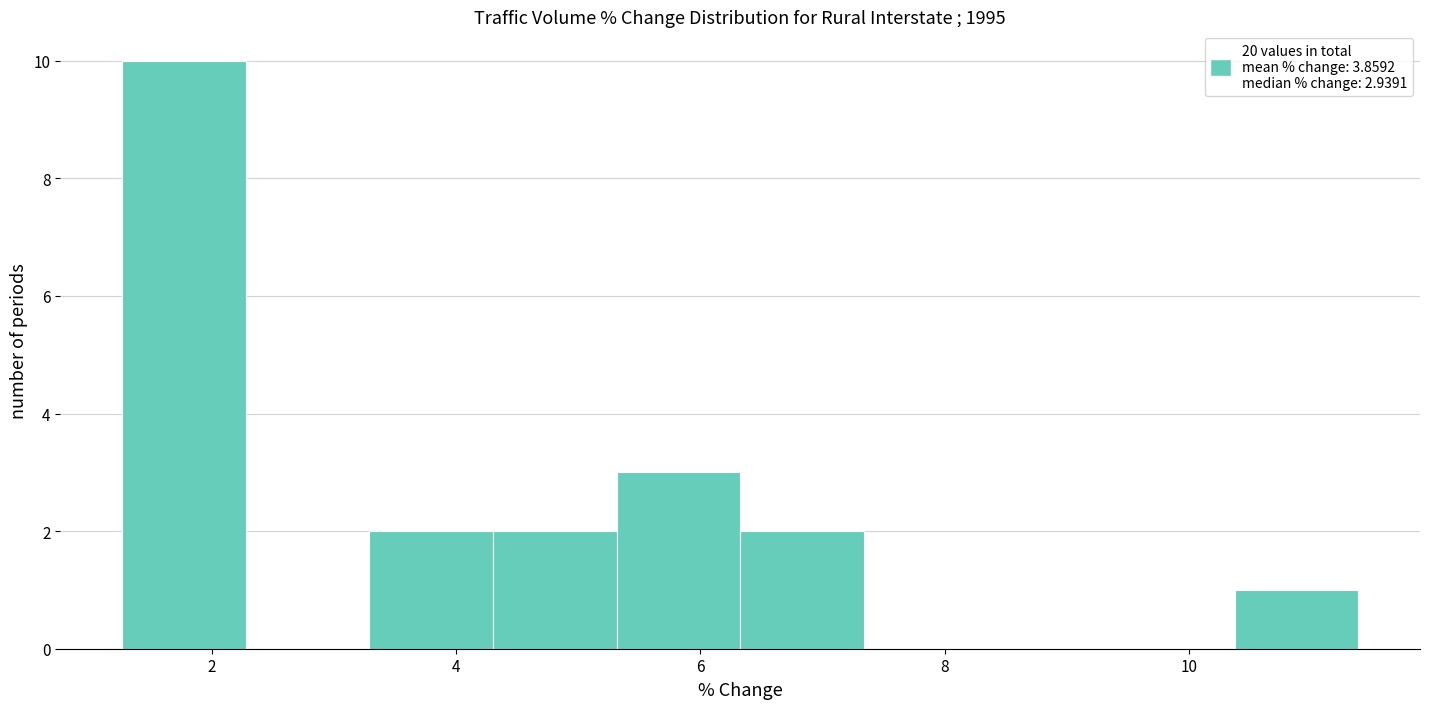

Over which range of the x-axis is the bar tallest?

1.2 to 2.2